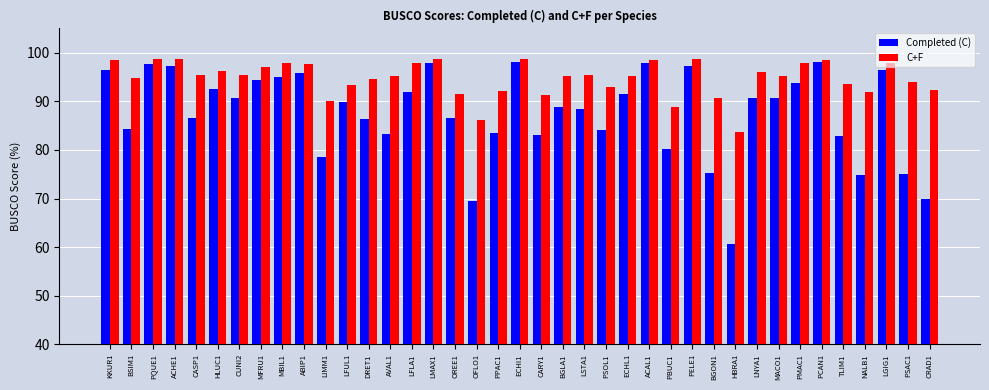

Is the value of C+F at HBRA1 greater than the value of Completed (C) at PQUE1?

No